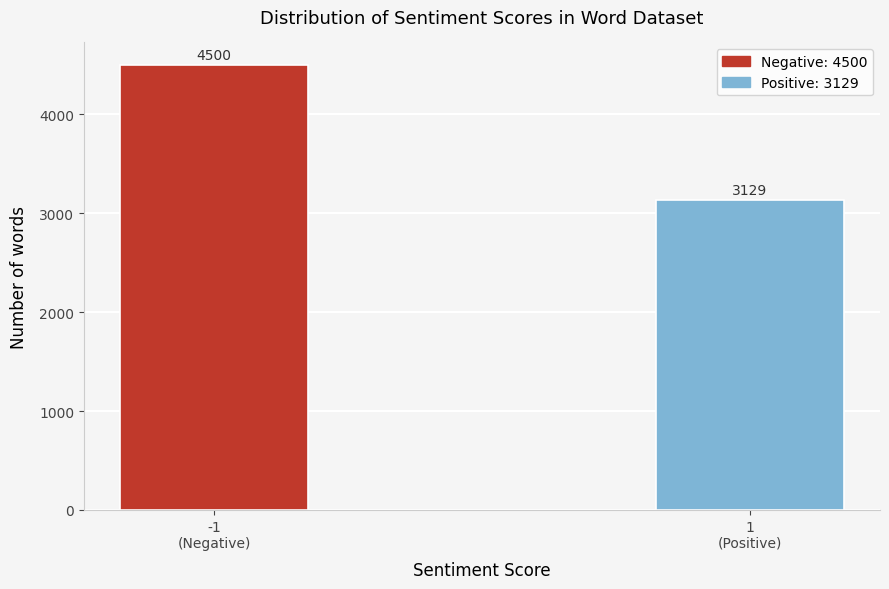

Reading left to right, transcribe all the data shown in this chart.

4500	3129